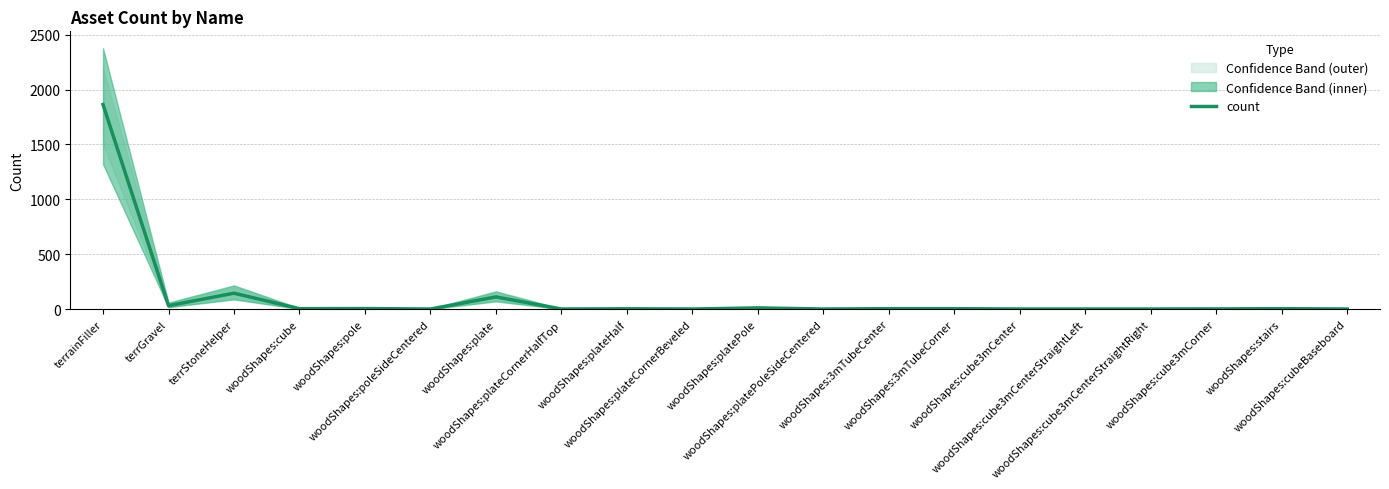

At which label does the data first exceed 4?

terrainFiller